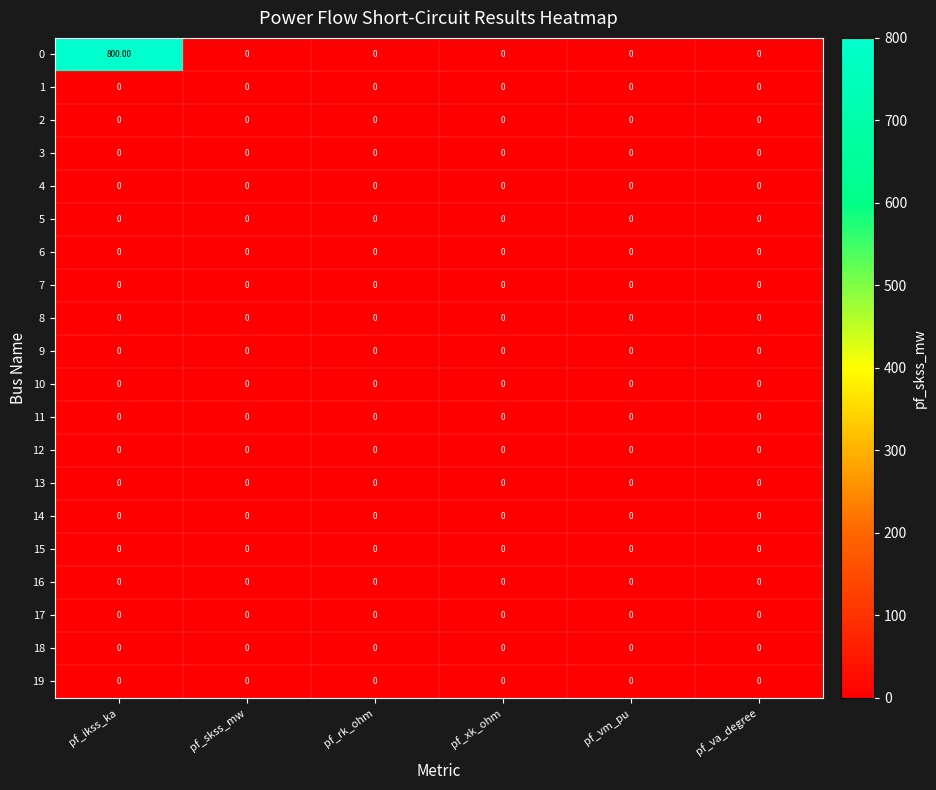

At which category is the sum across all series the highest?

pf_ikss_ka